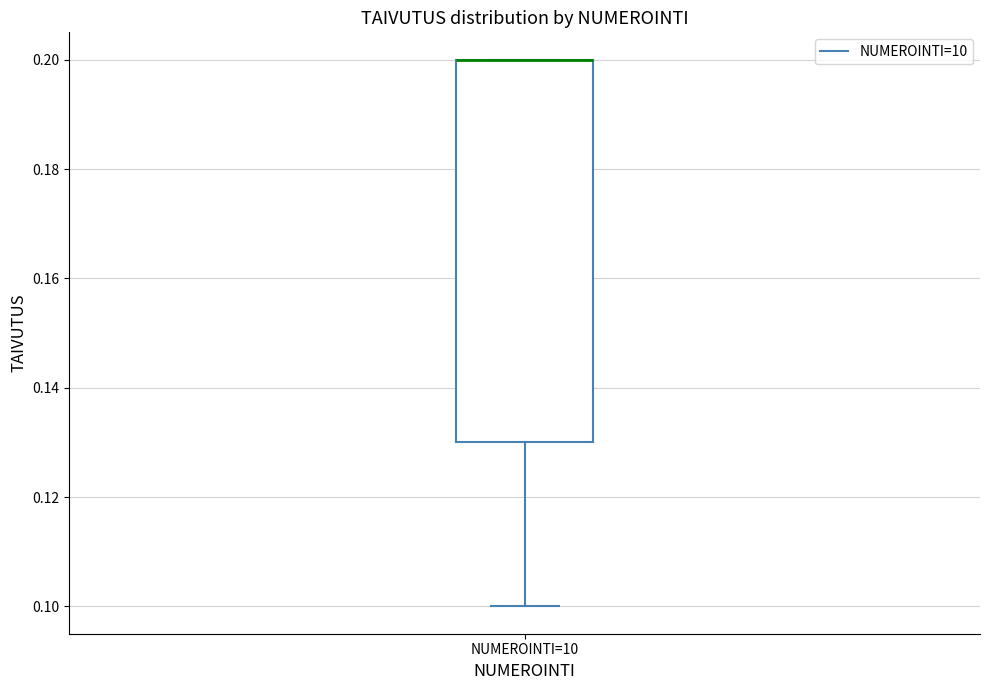

Where does the lower whisker of the box for NUMEROINTI=10 end on the y-axis? The values are not printed on the chart, so give them approximately, as read against the axis.

0.10